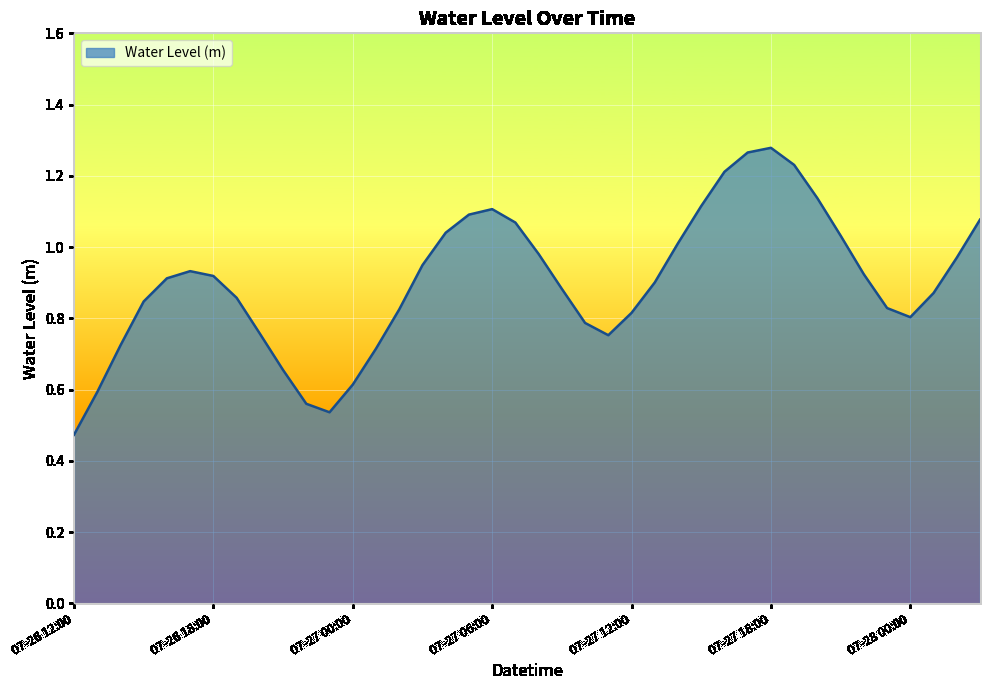

What is the average value?

0.9